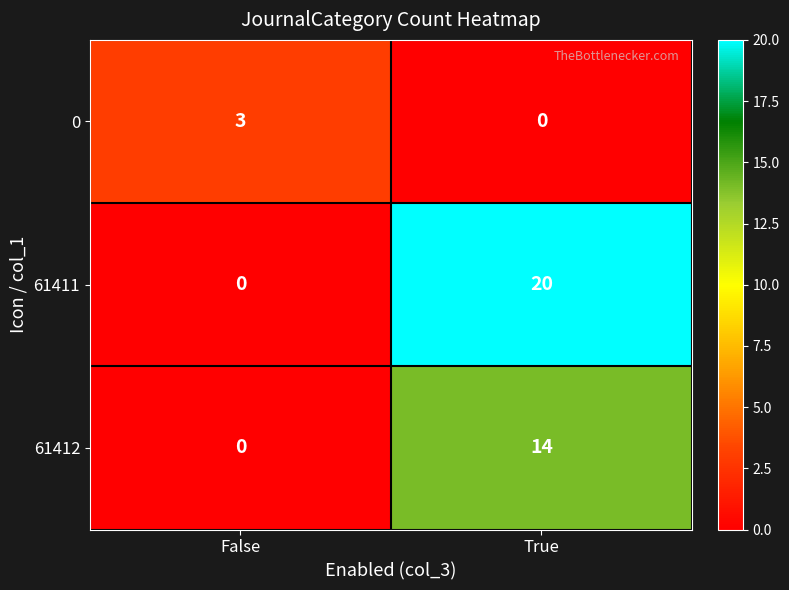

How many data points does each series have?

2